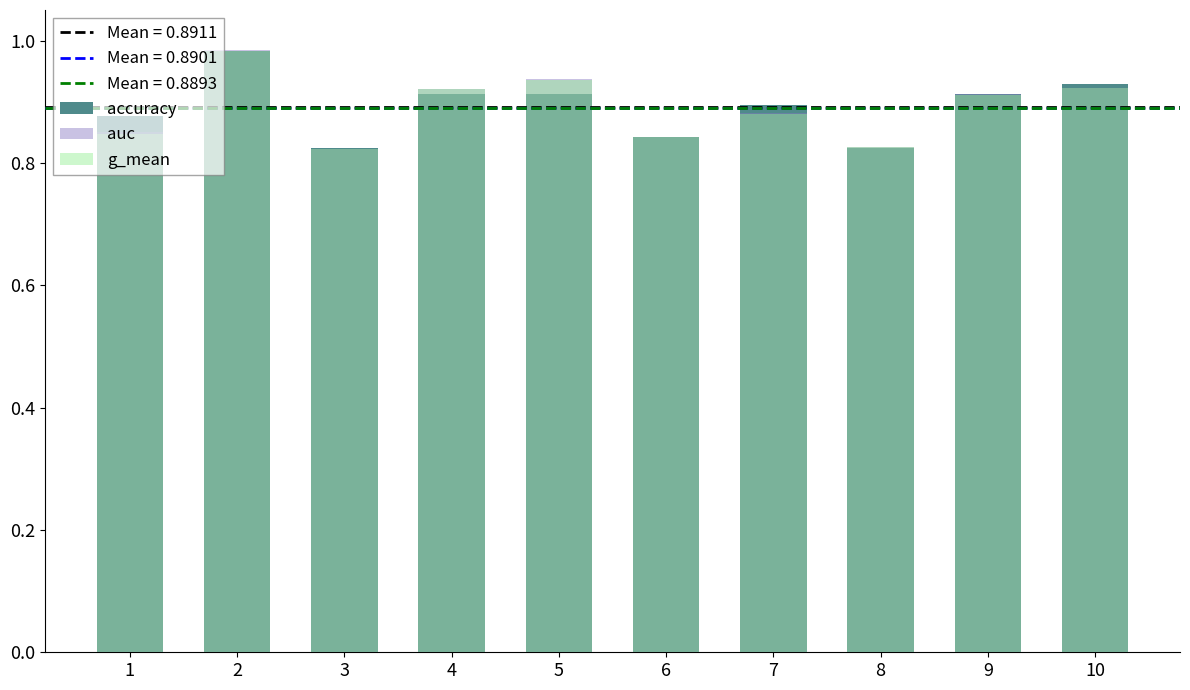

Which label corresponds to the largest value in the chart?

2